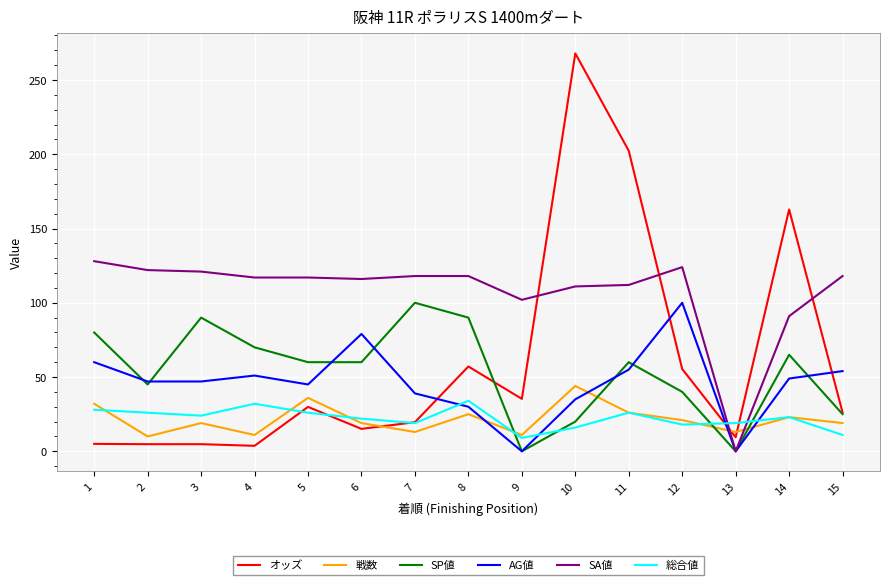

True or false: AG値 and 総合値 intersect in this chart.

True